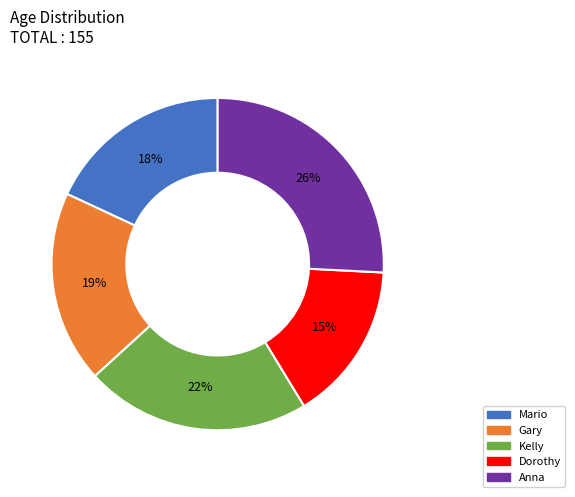

Approximately how many times larger is the value at Mario compared to Dorothy?

1.2